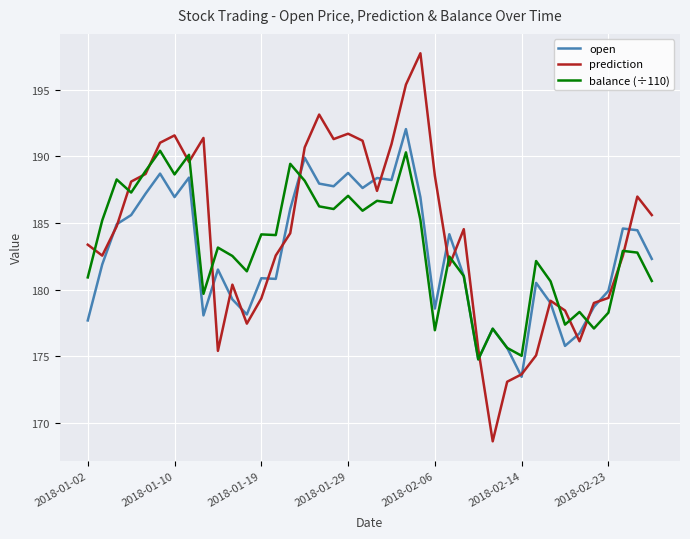

What is the maximum value for balance (÷110)?

190.4